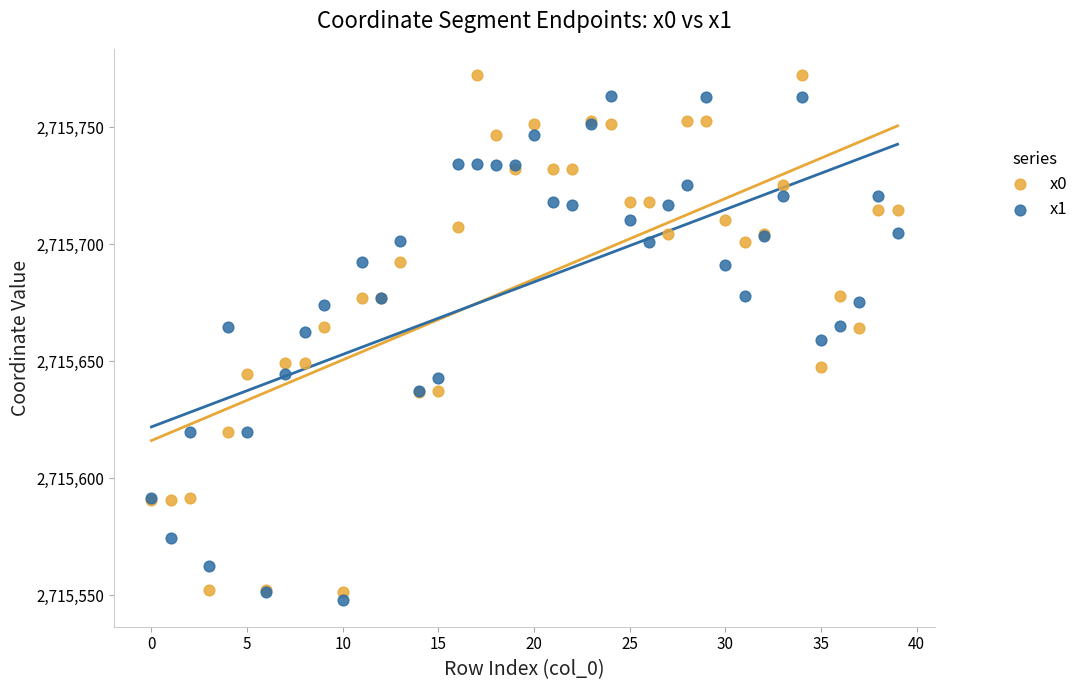

Which series reaches the maximum Y coordinate?

x0